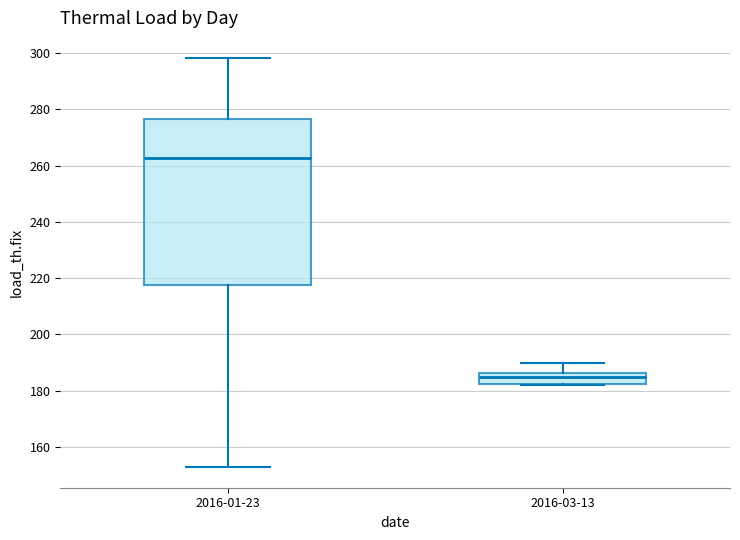

Which box has the lowest median line?

2016-03-13